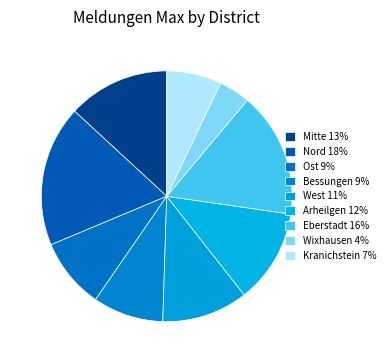

Does West account for over 50% of the chart?

No